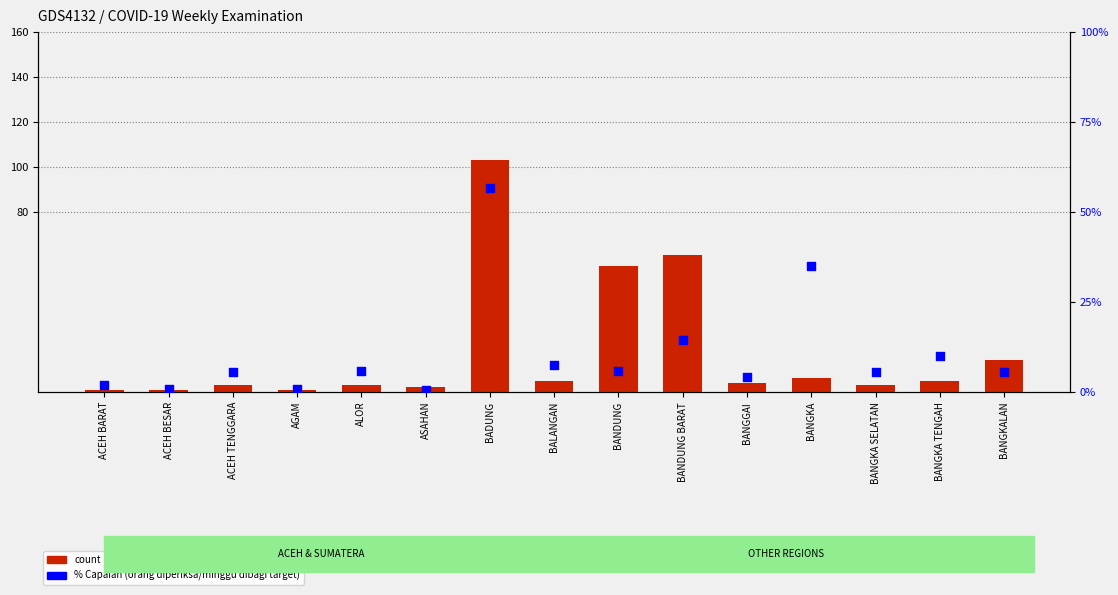

What is the total value across all series at BANGKA?

7.7